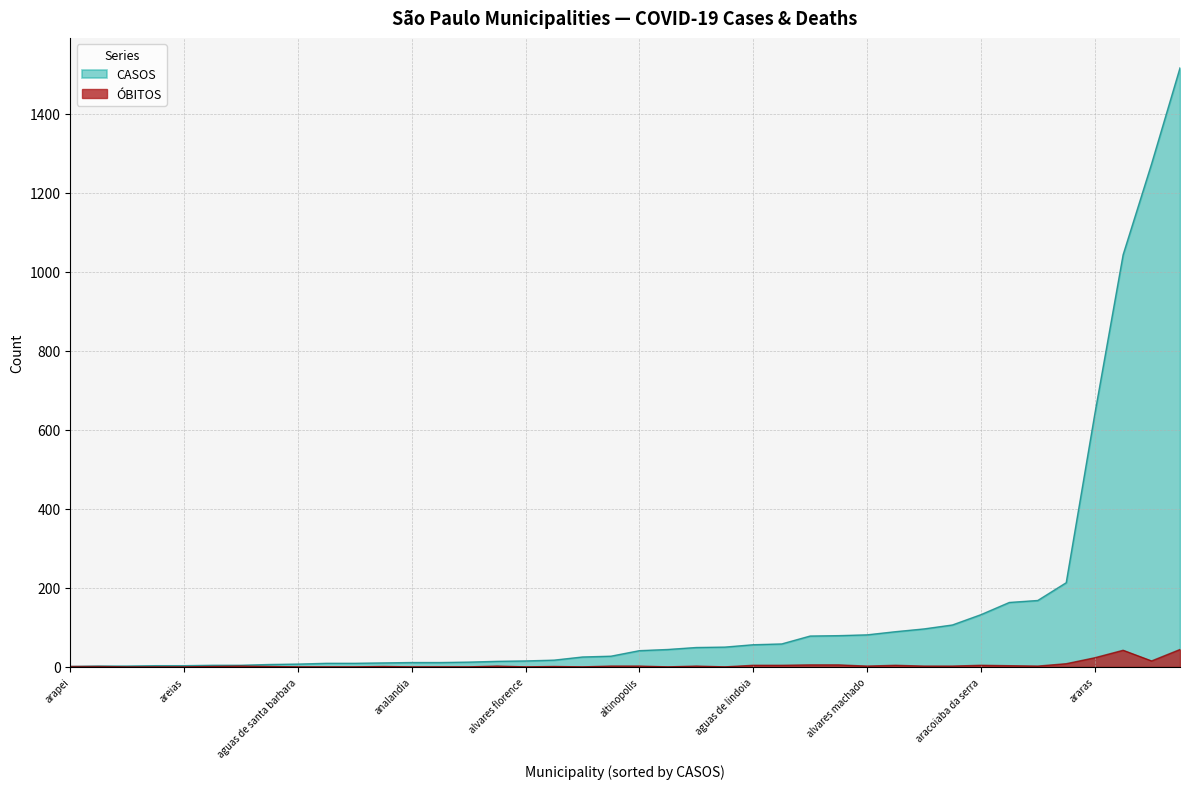

Is the value of CASOS at altinopolis greater than the value of ÓBITOS at andradina?

Yes